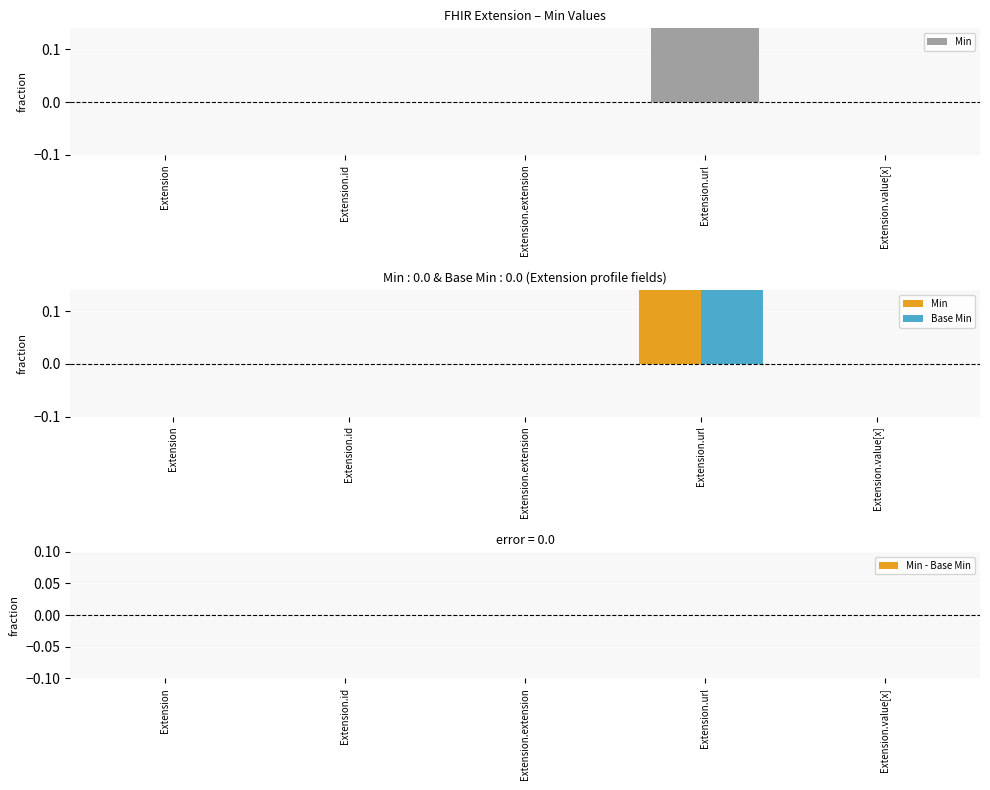

The value of Min at Extension is 0. True or false?

False